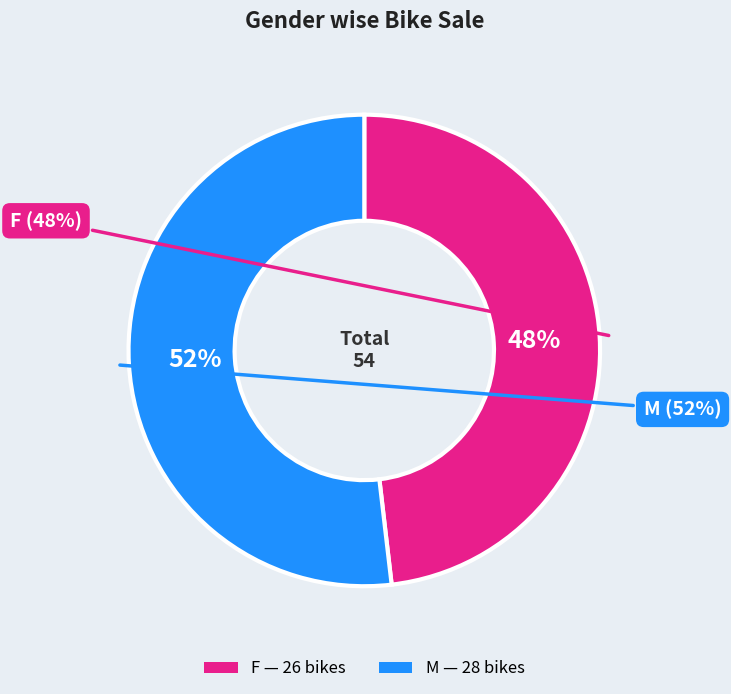

Which slice is the smallest?

F